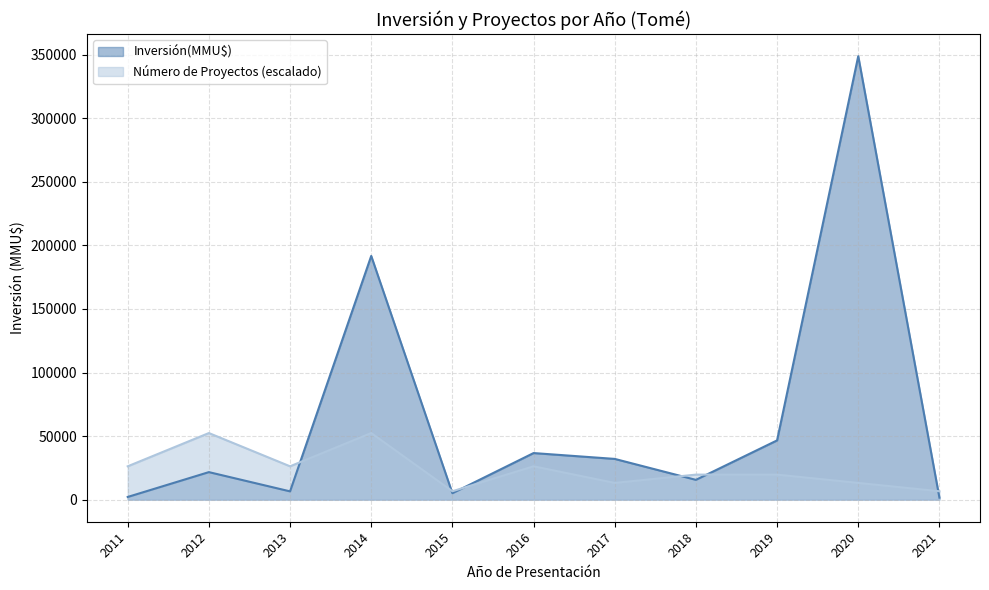

Between 30 and 39, which series saw the biggest shift?

Inversión(MMU$)